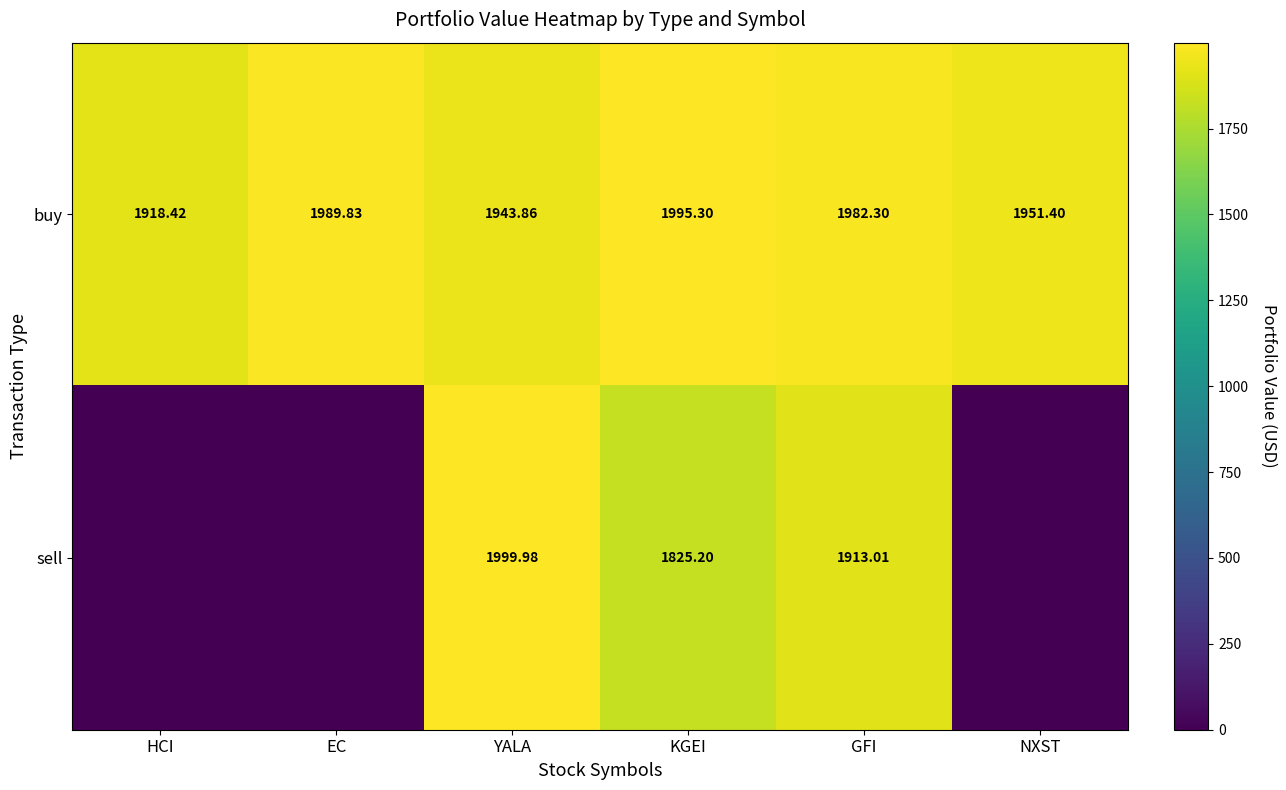

At which label is buy closest to 1956?

NXST